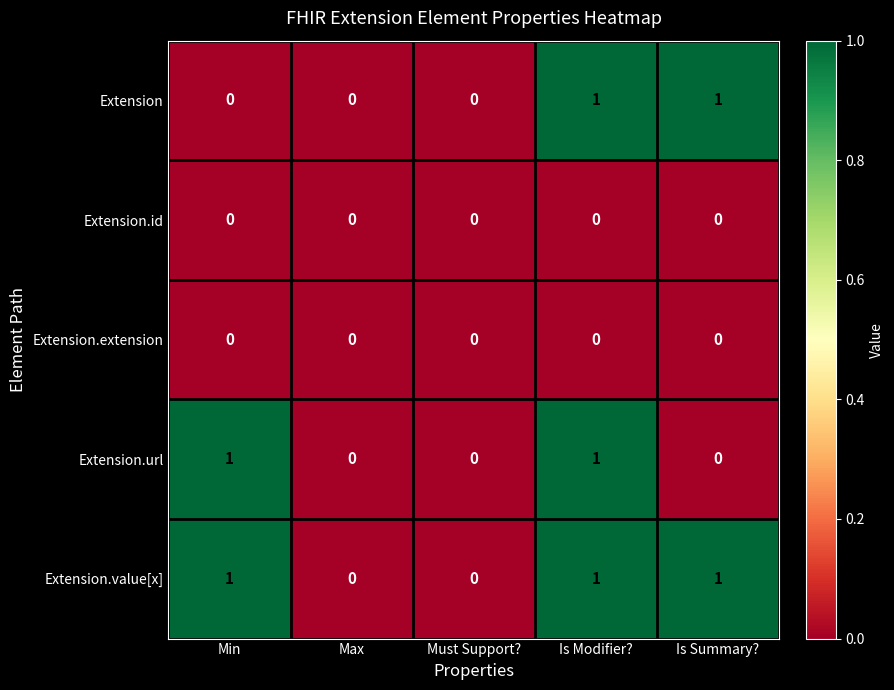

The value of Extension at Max is 1. True or false?

False